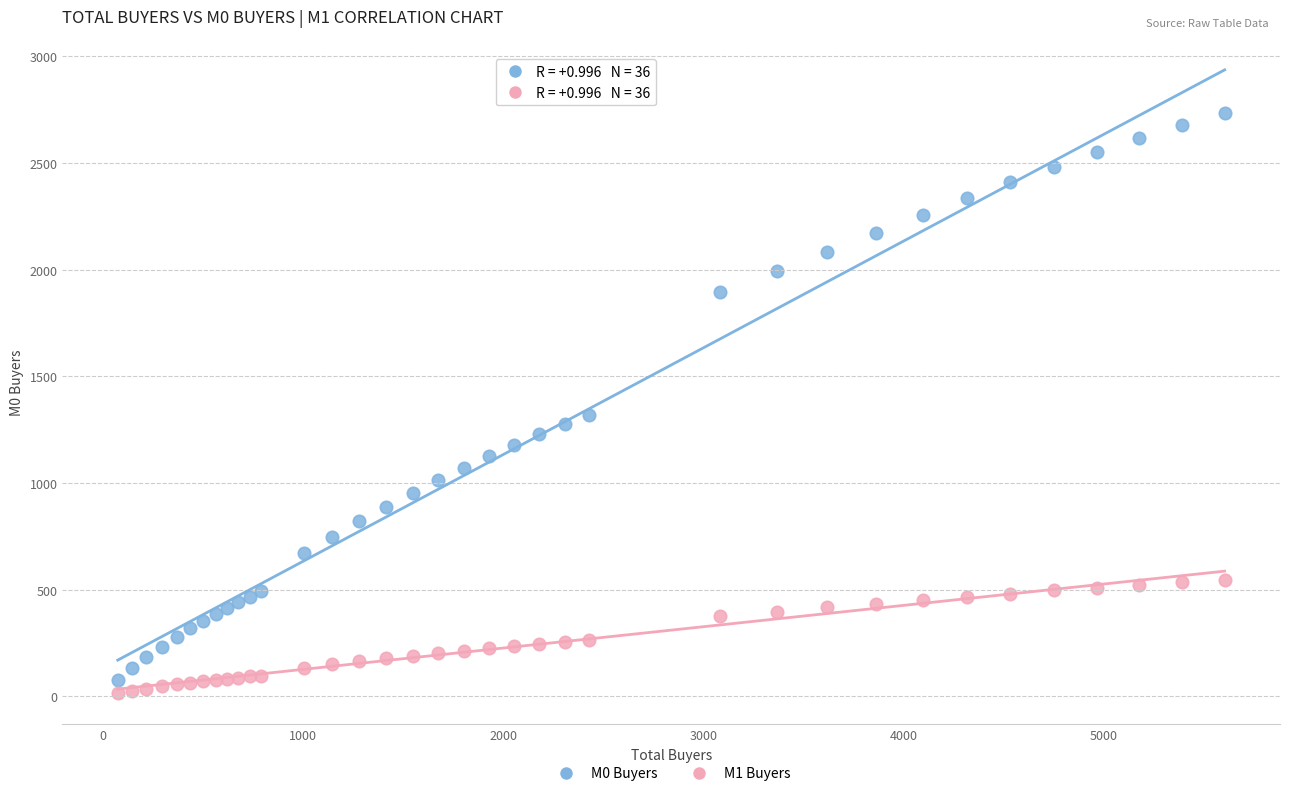

Across all series, what Y value is closest to 1375?

1320.6